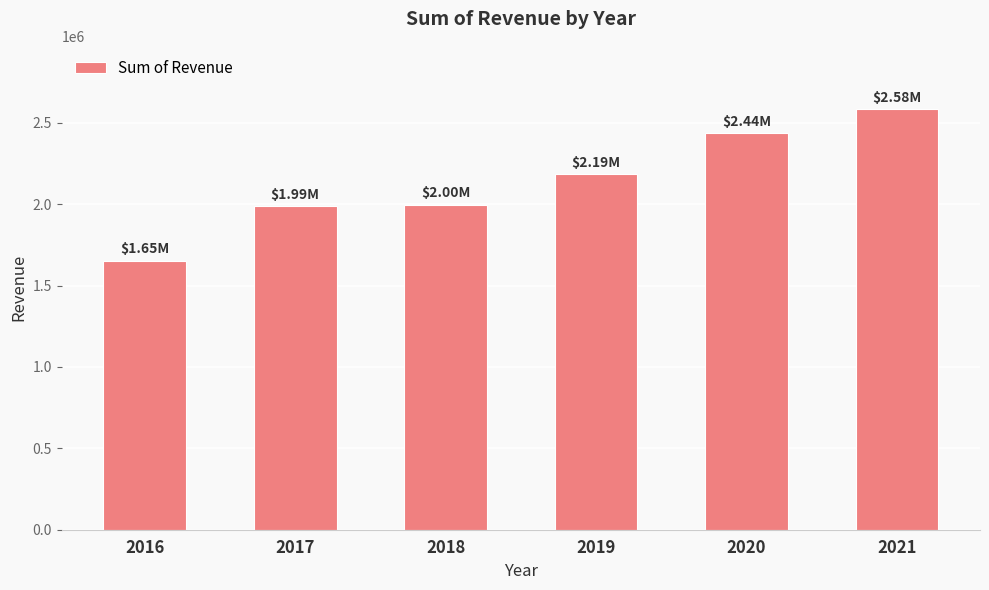

What is the change in value from 2017 to 2019?

+200643.6